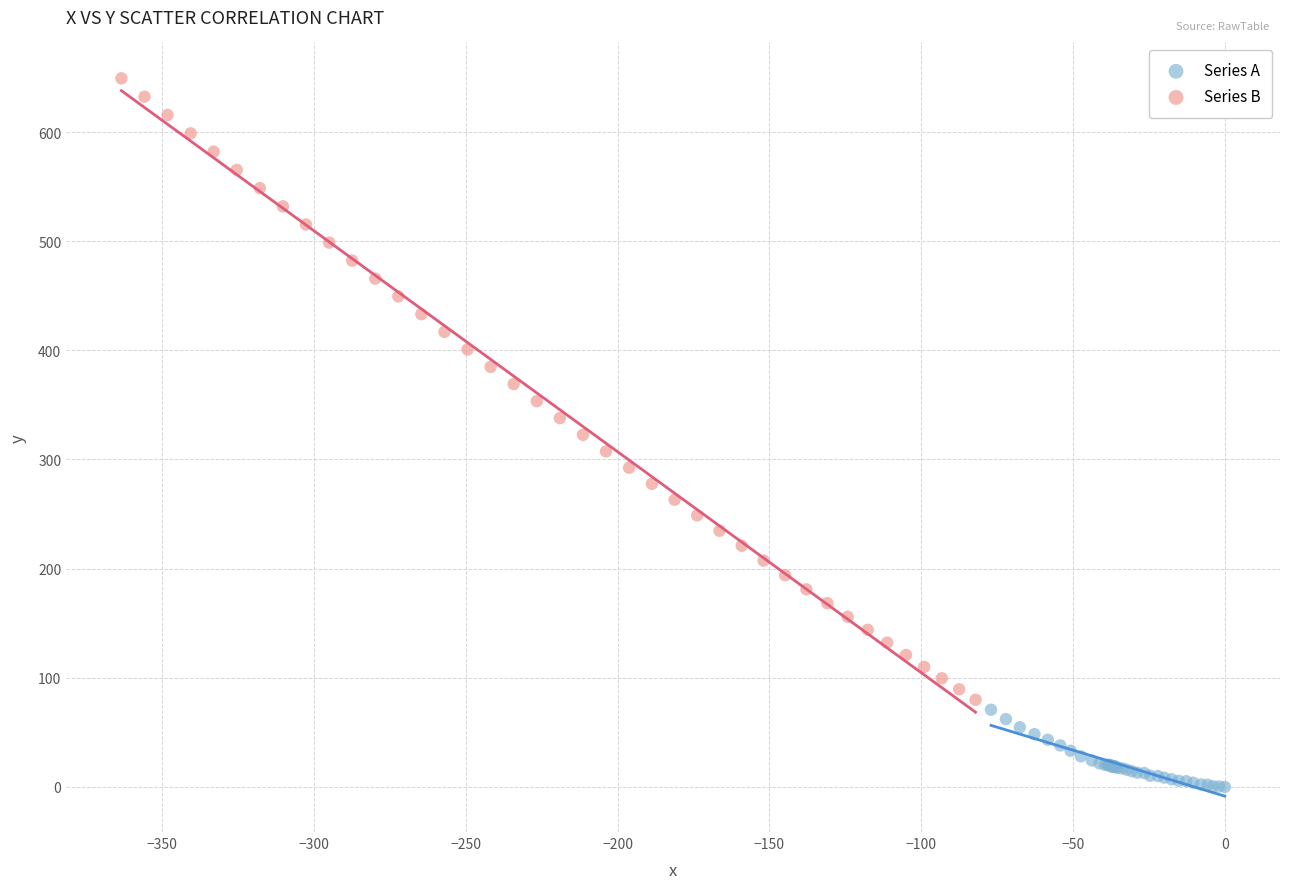

Which series contains the lowest Y value?

Series A